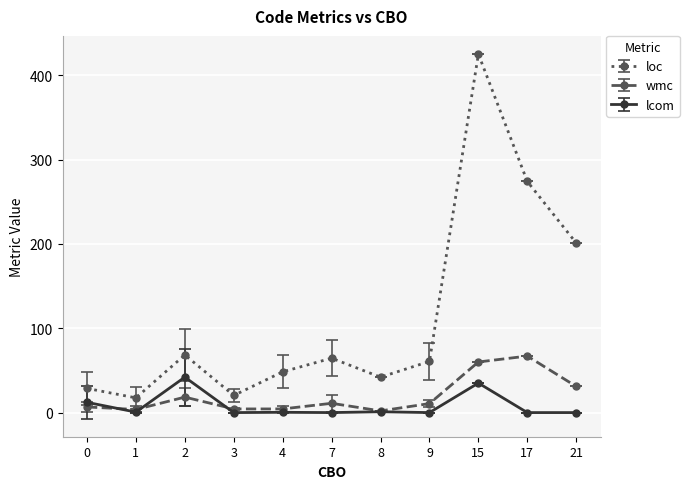

At which category is the sum across all series the highest?

15